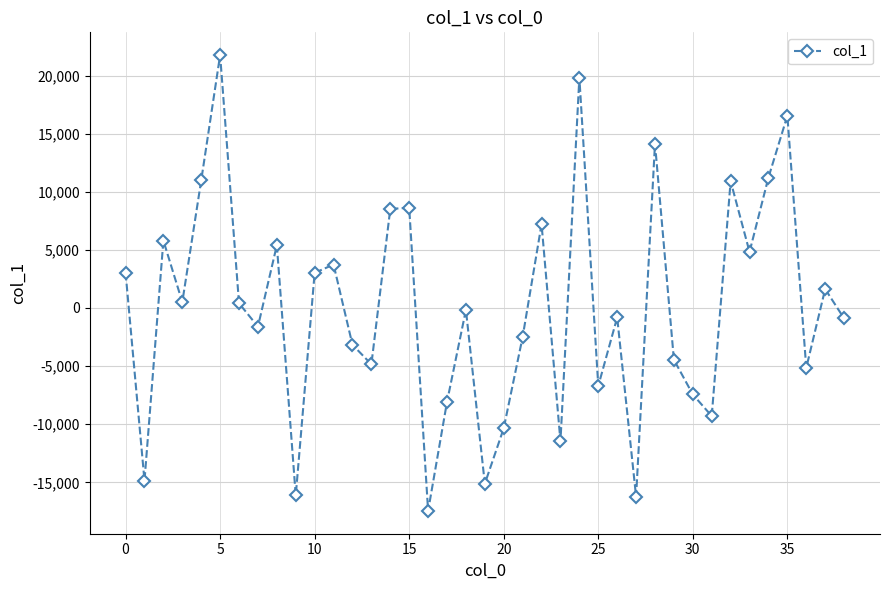

What is the value of the 36th point from the left?

16539.6